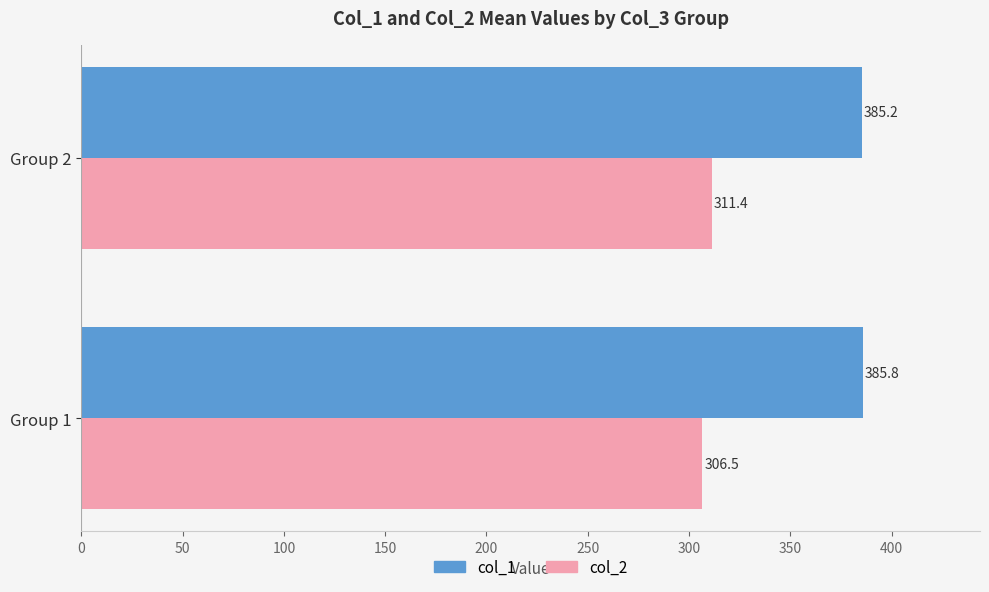

What is the spread (max minus min) of values at Group 1?

79.3